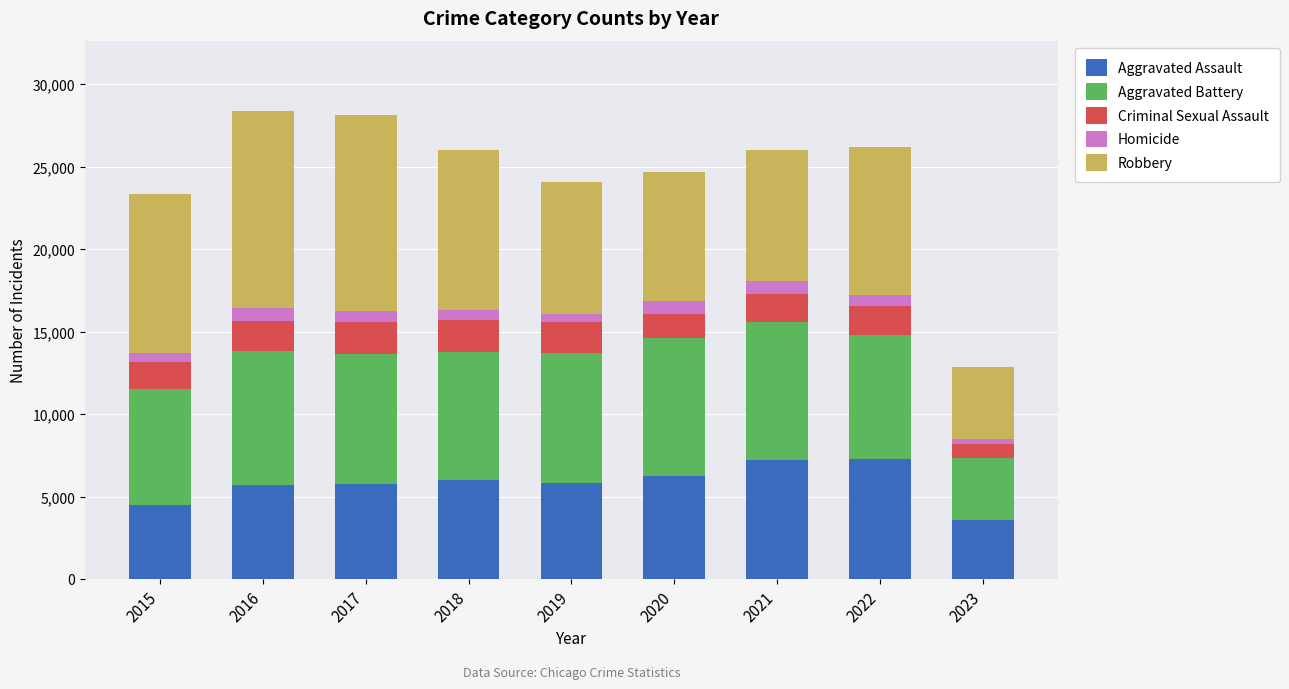

True or false: Aggravated Assault has a value of 4480 at 2015.

True